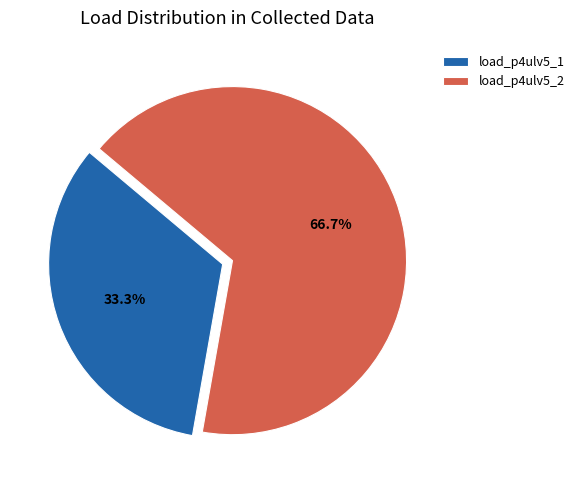

To the nearest percent, what percentage of the pie is load_p4ulv5_1?

33%